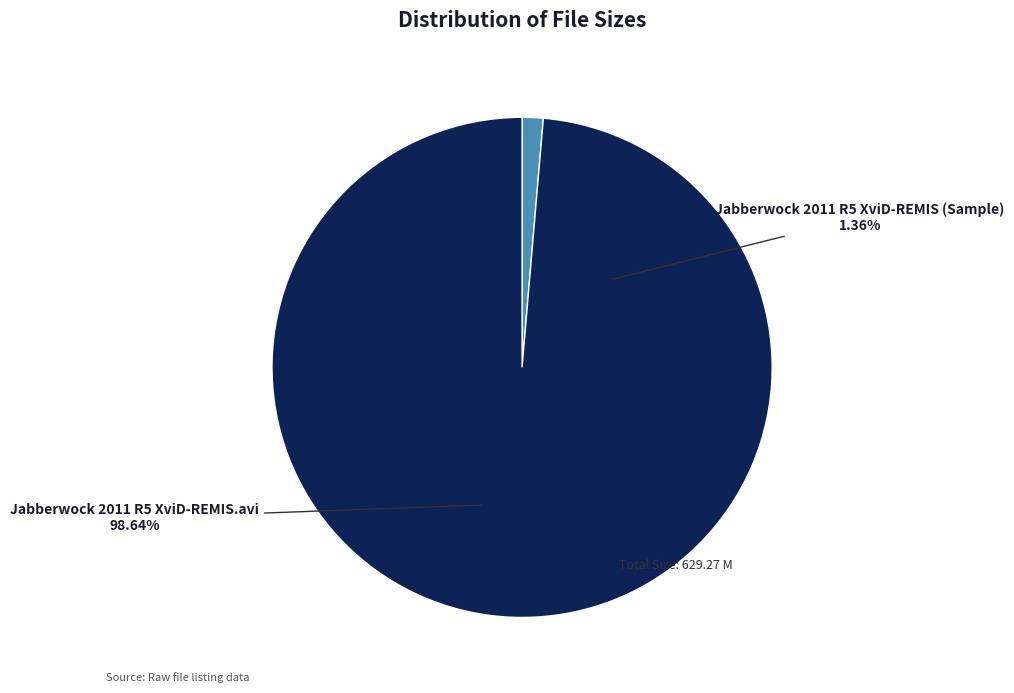

How much of the chart is everything except Jabberwock 2011 R5 XviD-REMIS.avi?

1.4%